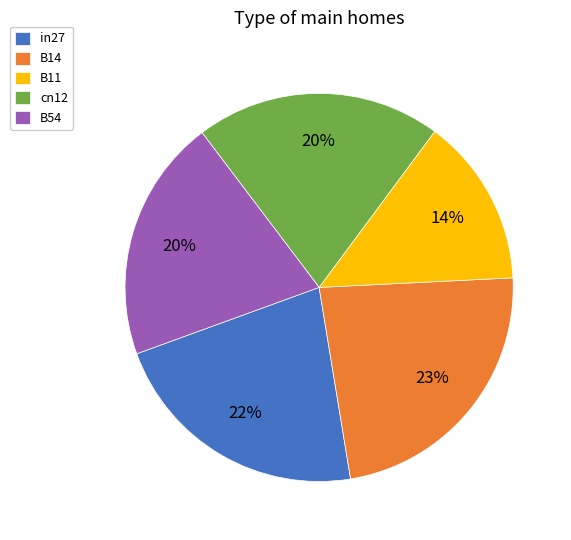

What percentage is the B14 slice, to the nearest percent?

23%